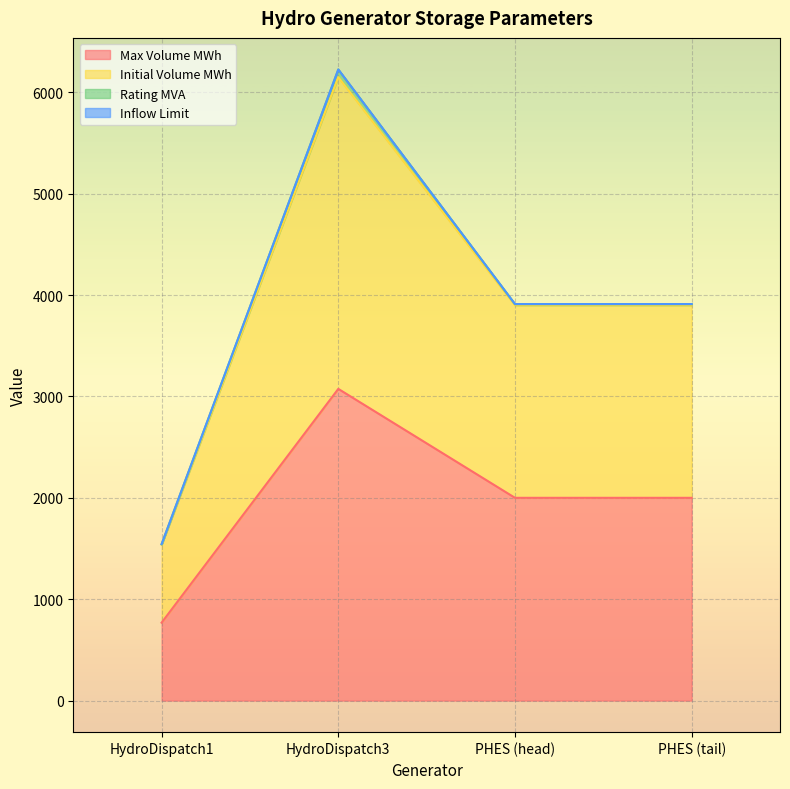

Where does the Initial Volume MWh series first go above 3910?

HydroDispatch3